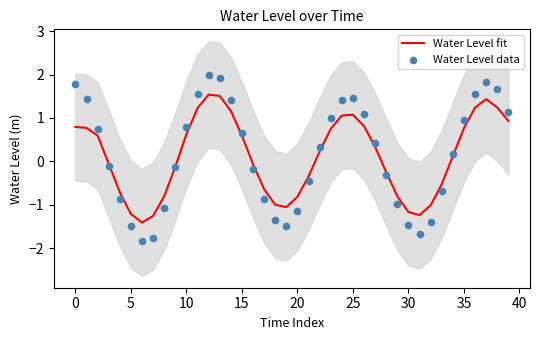

At how many categories does at least one series exceed -1?

32